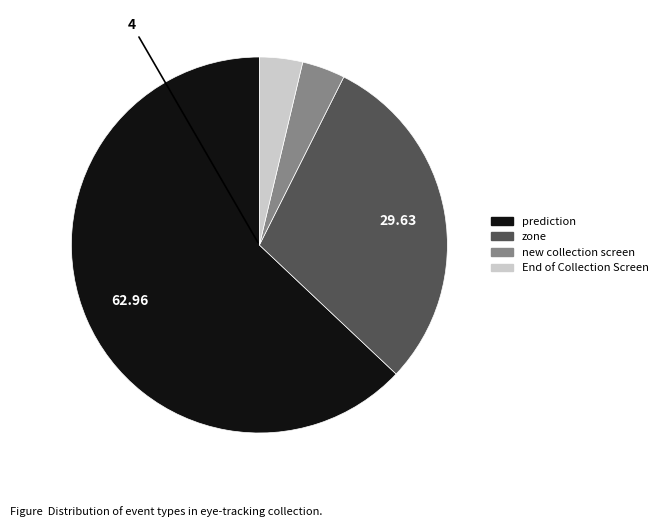

Which slice is the largest?

prediction